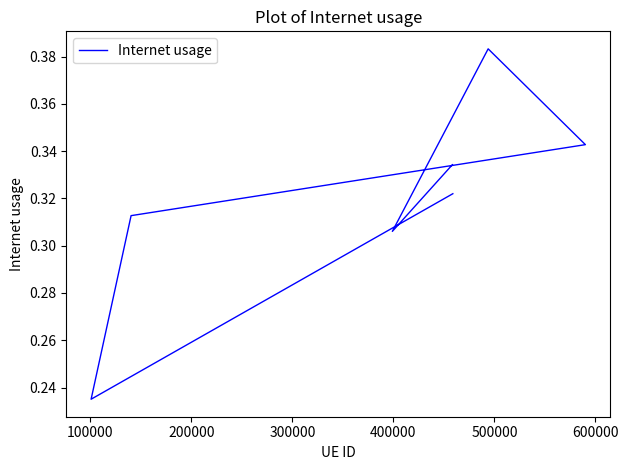

Reading left to right, list all the values displayed in this chart.

0.3	0.2	0.3	0.3	0.4	0.3	0.3